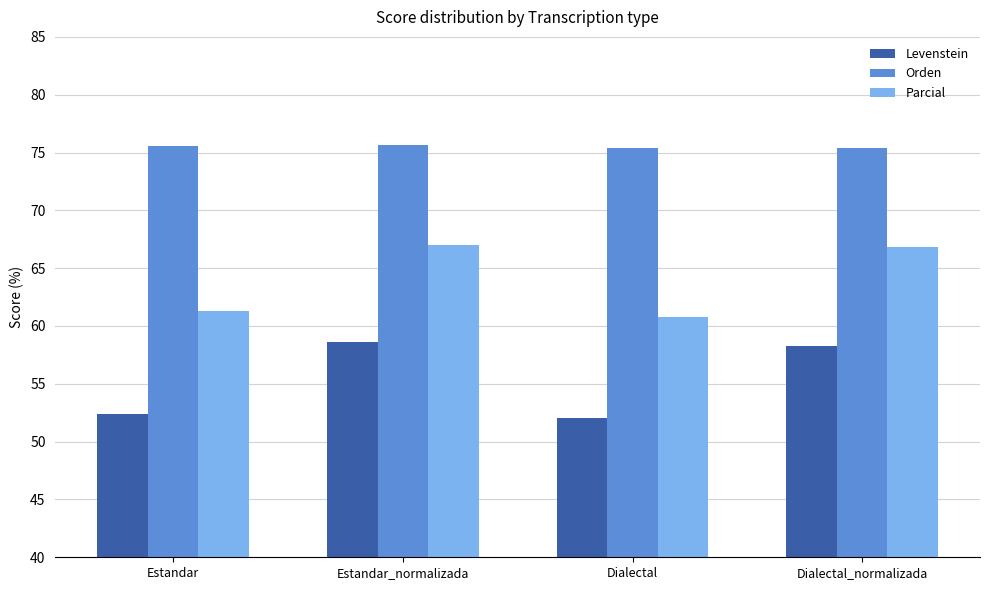

List the series in order of their peak value, highest first.

Orden, Parcial, Levenstein